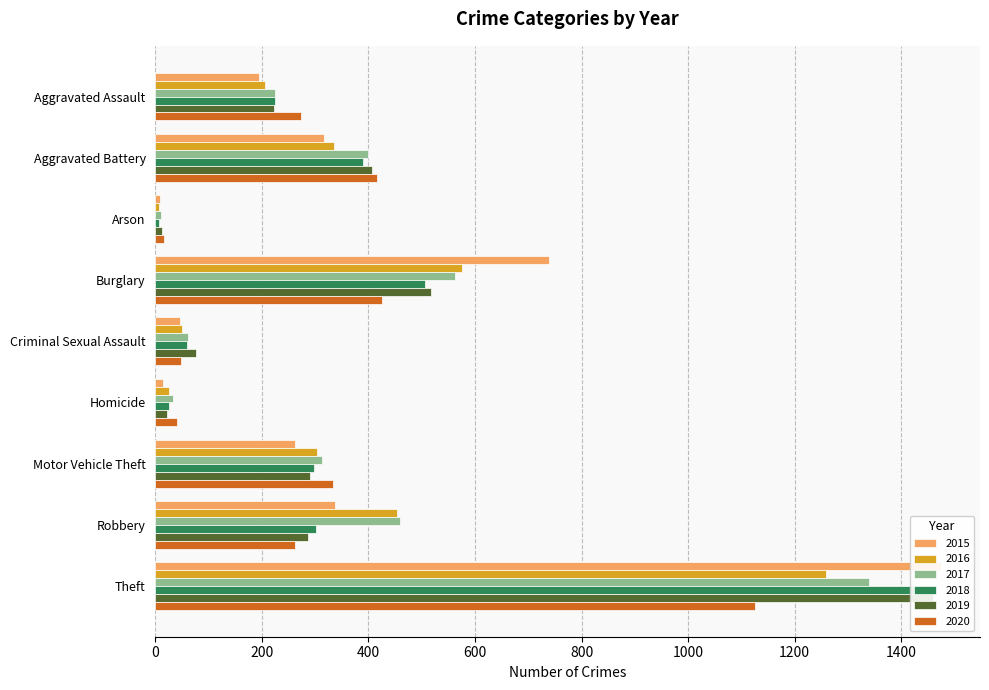

Is it true that 2019 equals 223 at Aggravated Assault?

True